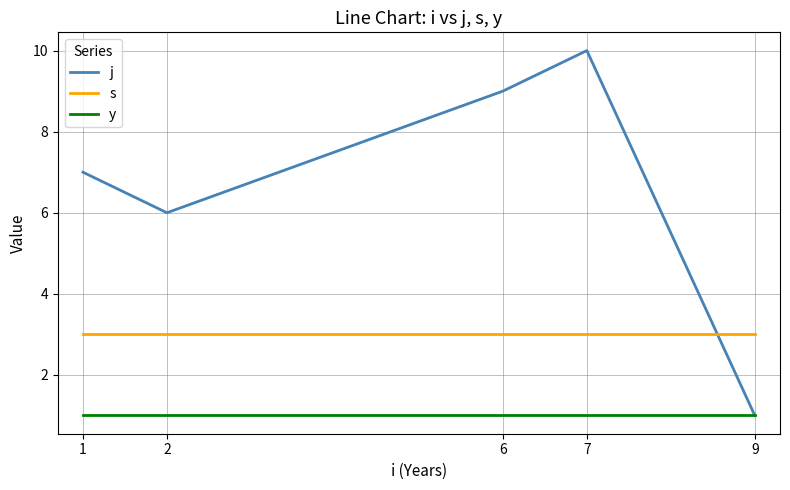

Which category has the highest value in the j series?

7